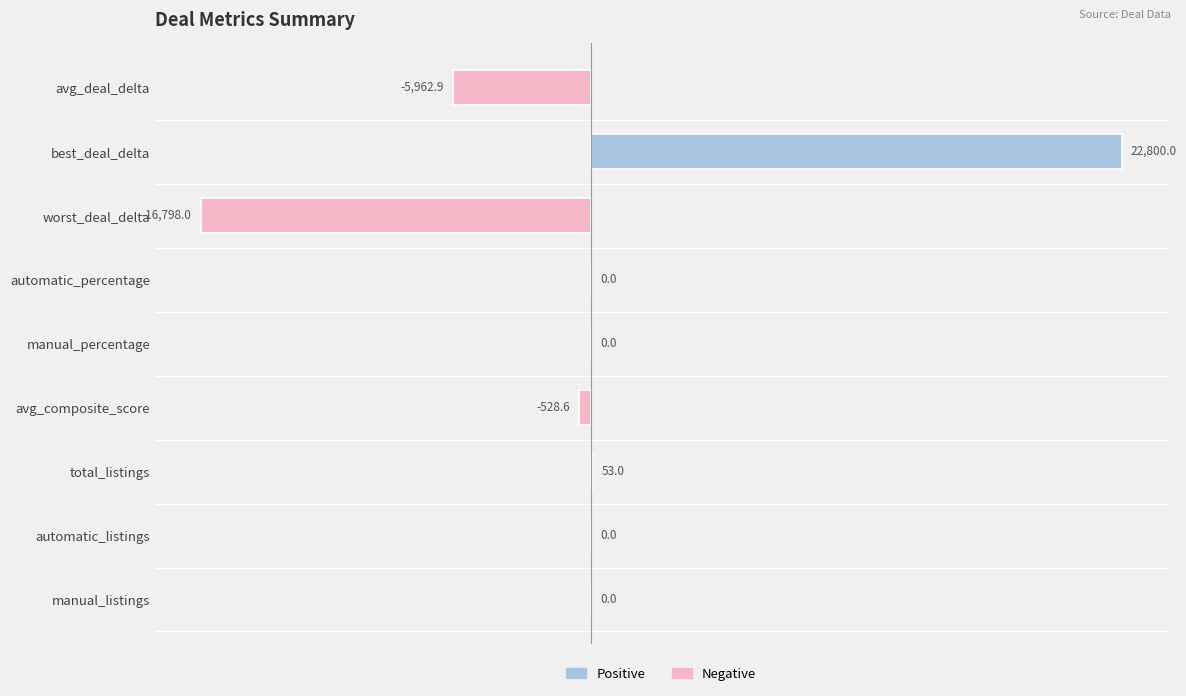

What is the change in value from automatic_percentage to avg_composite_score?

-528.6